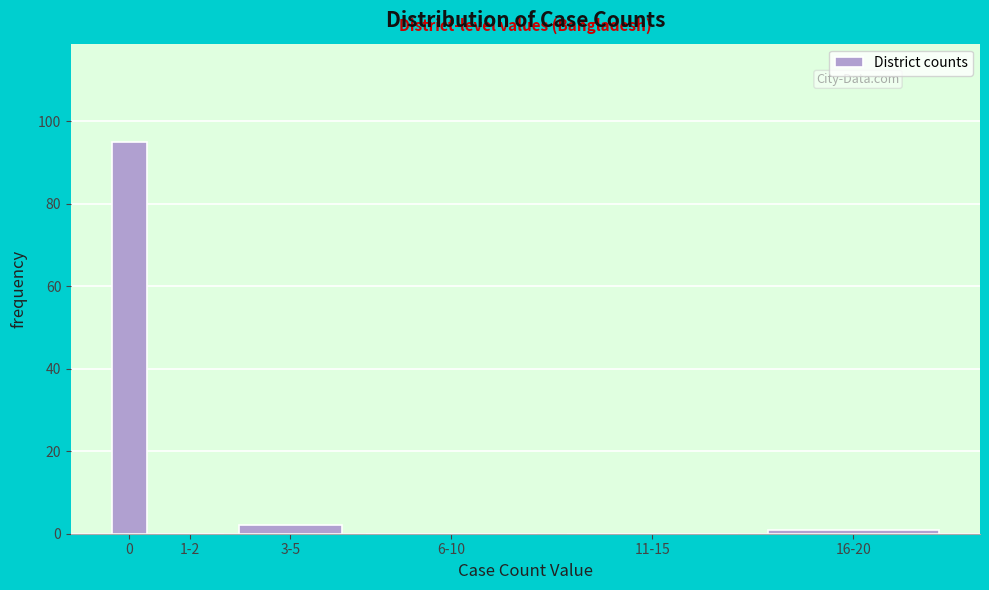

Reading left to right, list all the values displayed in this chart.

0=95	1-2=0	3-5=2	6-10=0	11-15=0	16-20=1